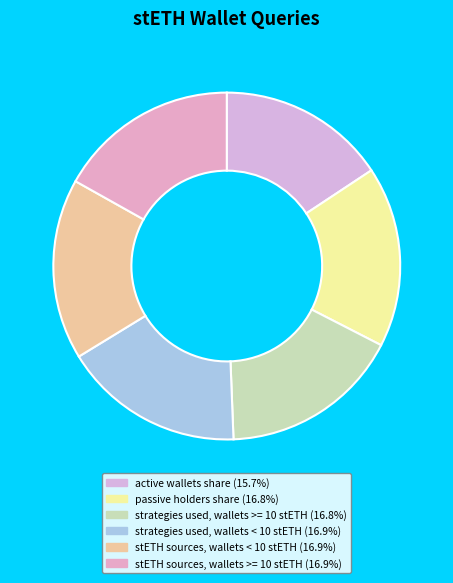

Does strategies used, wallets >= 10 stETH represent more than half of the total?

No